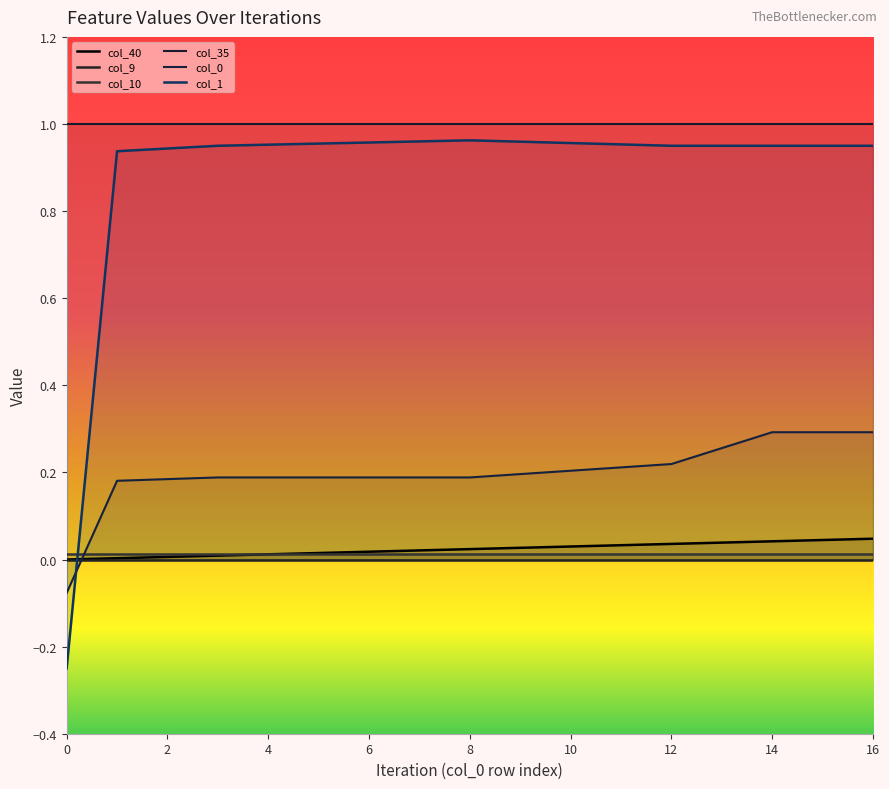

How many series are shown in this chart?

6